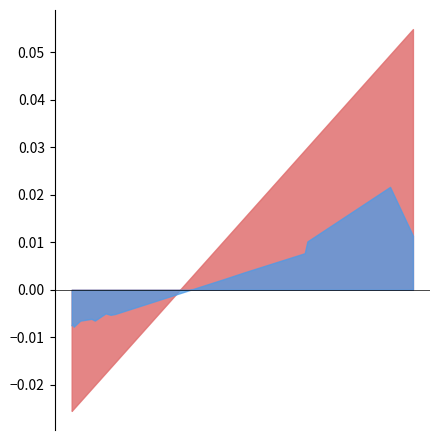

What is the total value across all series at 1764?

0.1